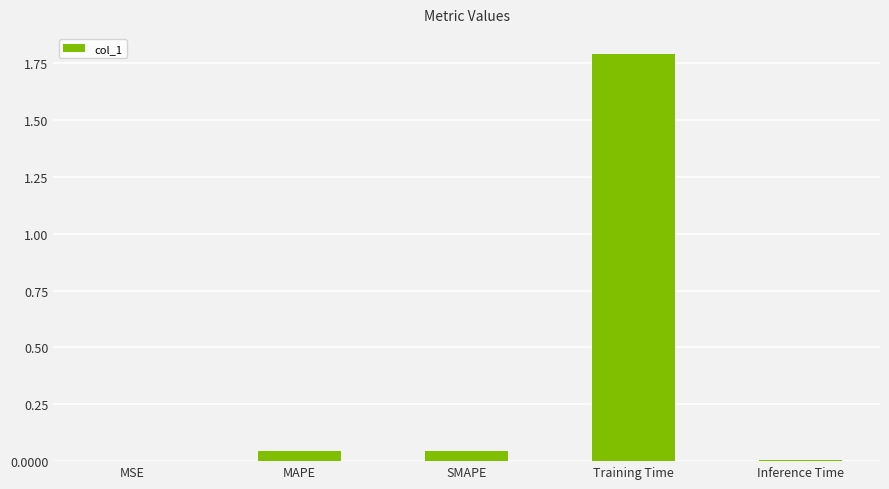

The chart shows a value of 1.8 at Training Time. True or false?

True